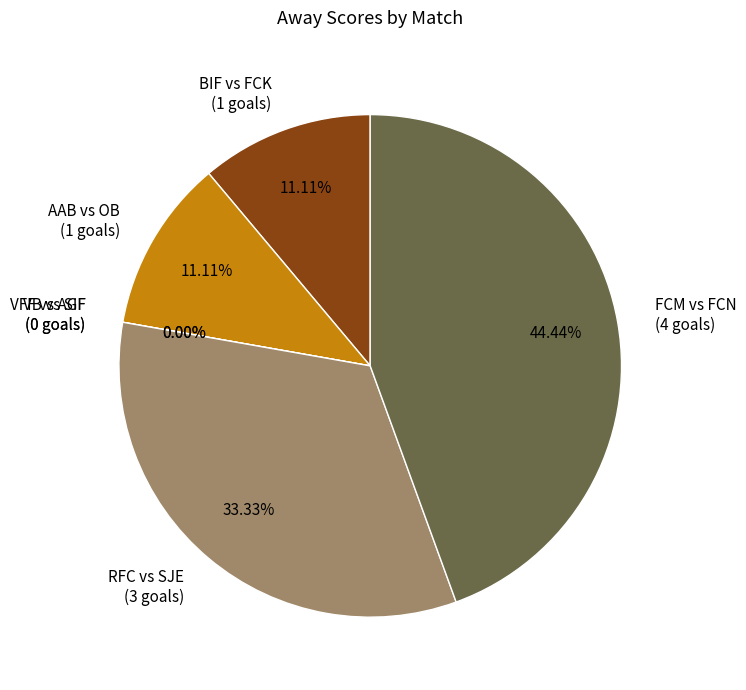

What is the largest slice in the pie chart?

FCM vs FCN